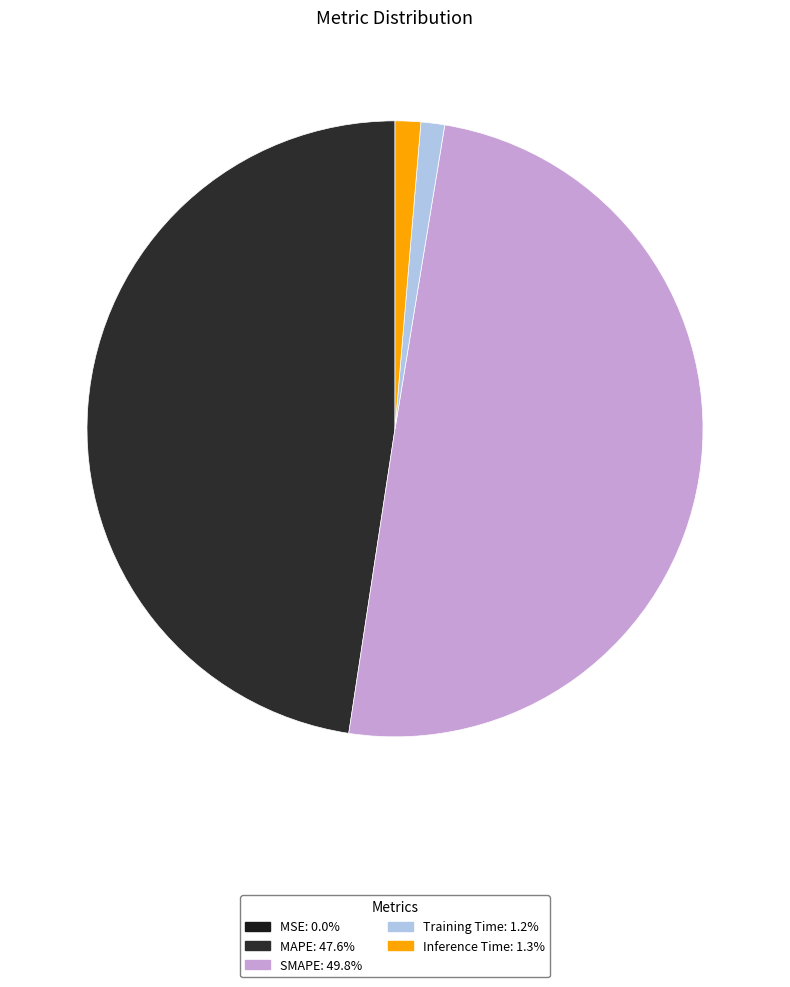

Is it true that MAPE is 48% of the pie?

True